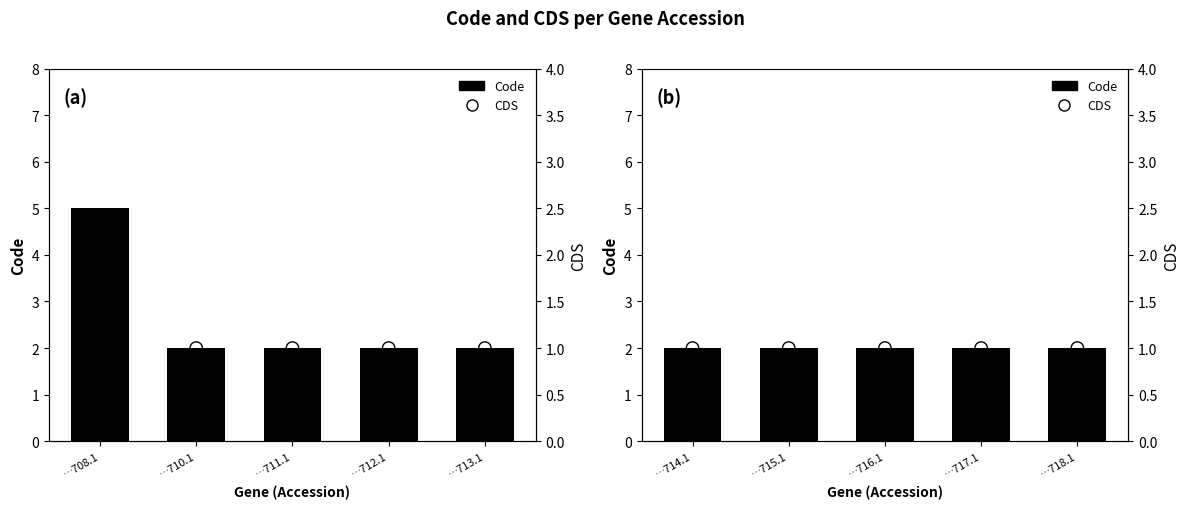

At which category is the sum across all series the highest?

…714.1